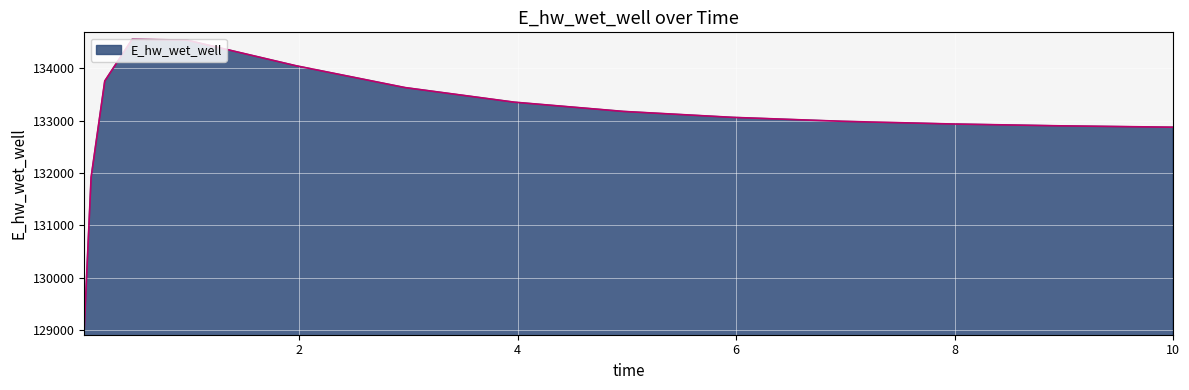

What is the maximum value shown in the chart?

134548.5